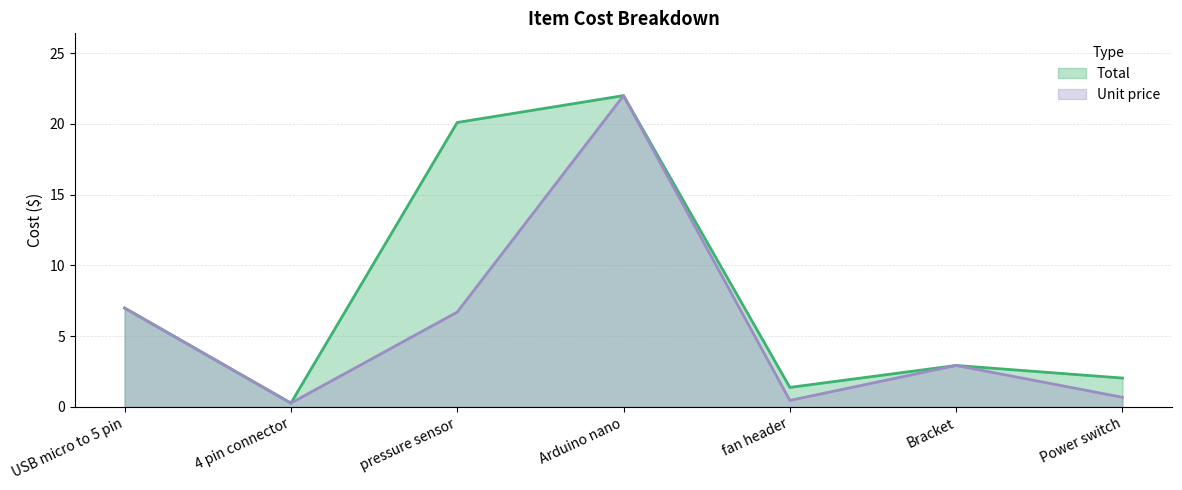

At which category is the sum across all series the highest?

Arduino nano